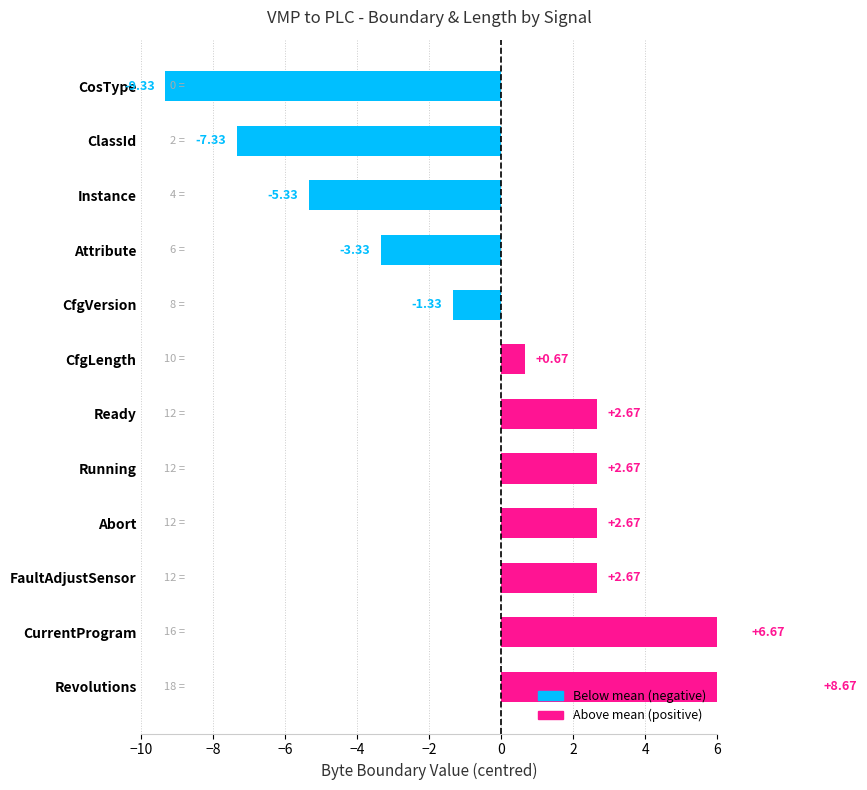

How many values are below 2?

6